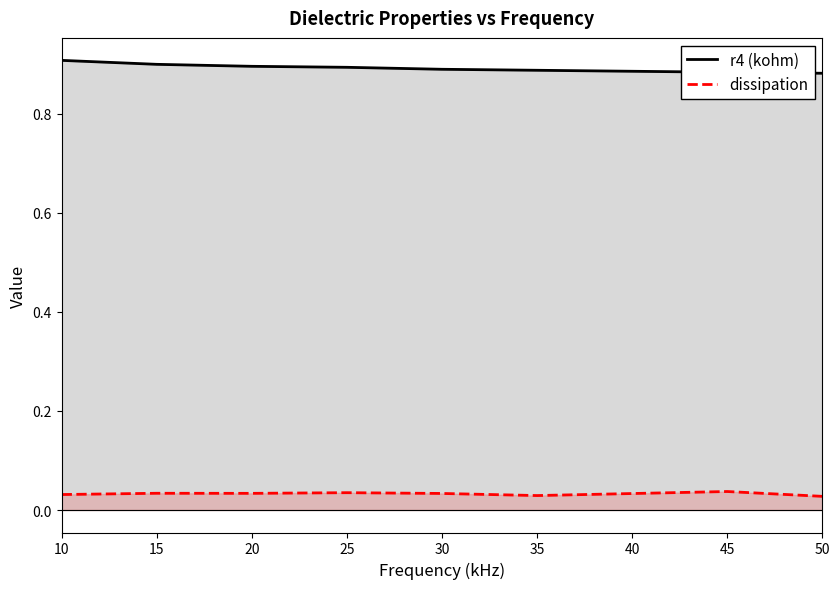

True or false: dissipation and r4 (kohm) intersect in this chart.

False